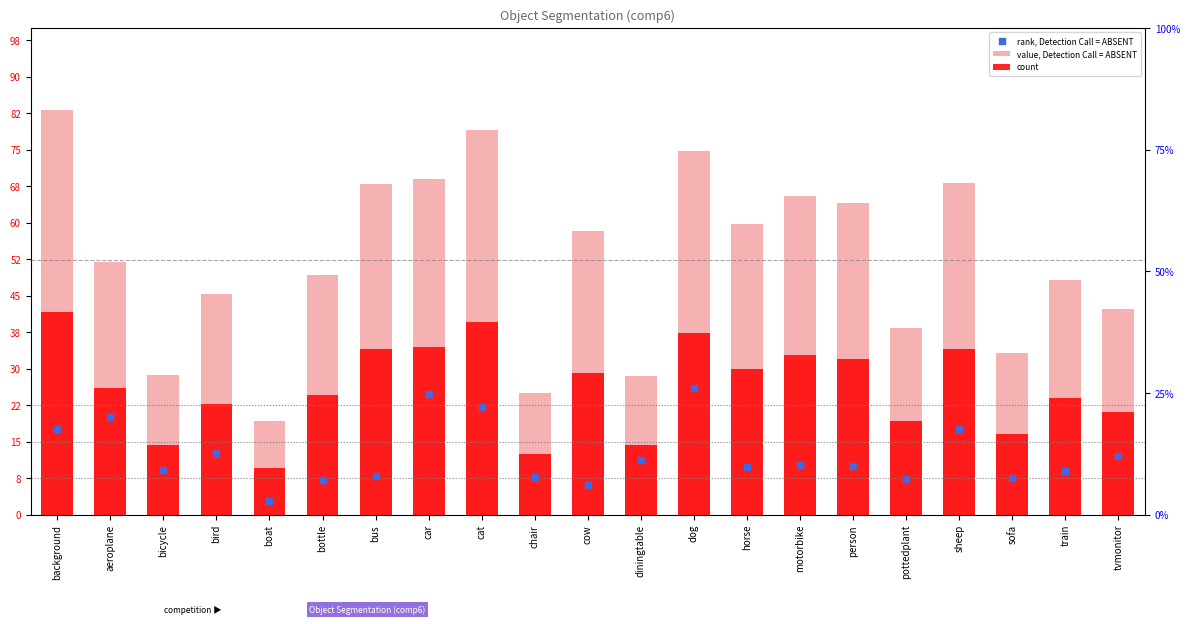

Is the value of value, Detection Call = ABSENT at boat greater than the value of count at tvmonitor?

No